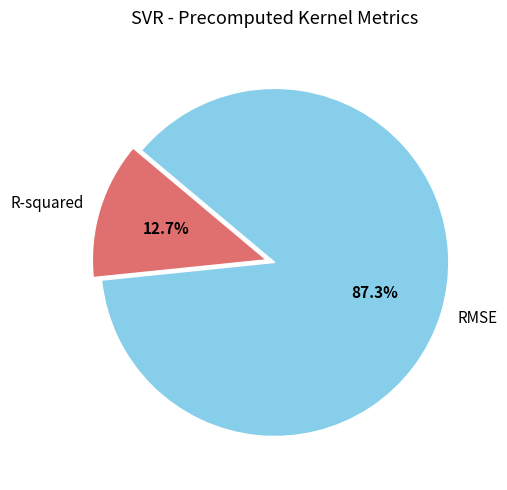

What percentage is the RMSE slice, to the nearest percent?

87%